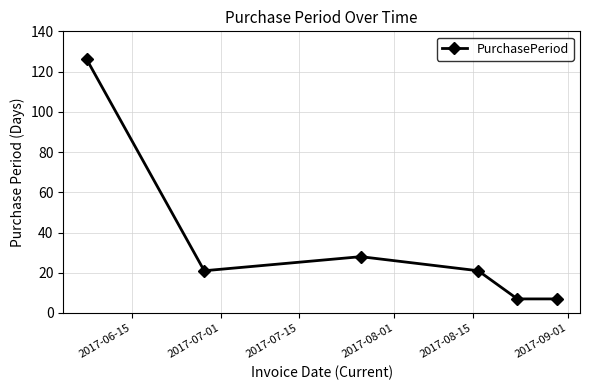

How many interior local peaks (higher than both neighbors) does the data have?

1